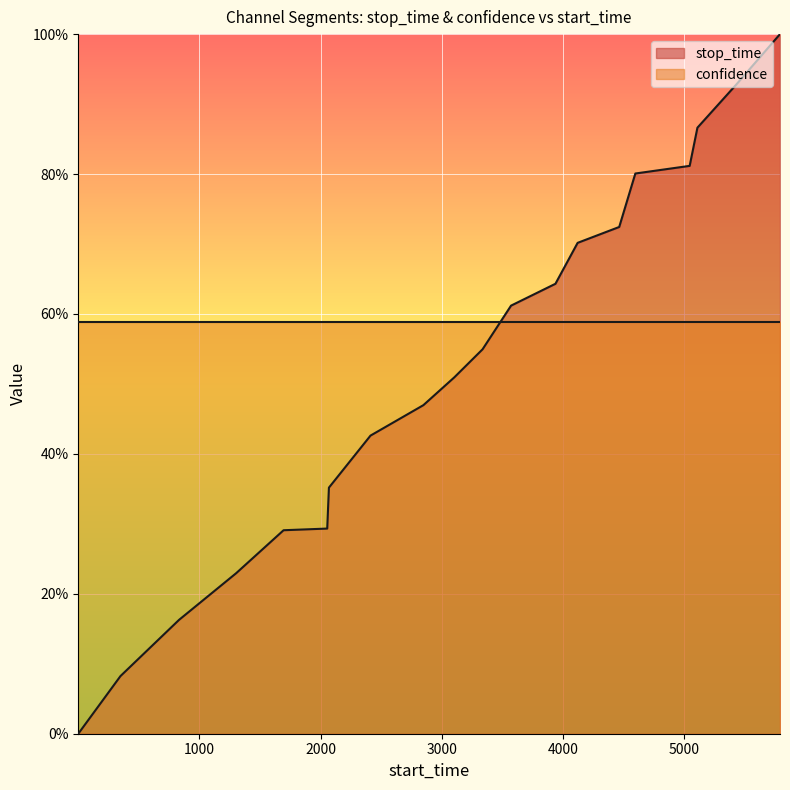

True or false: the data shows 1.2 at 4119.

False